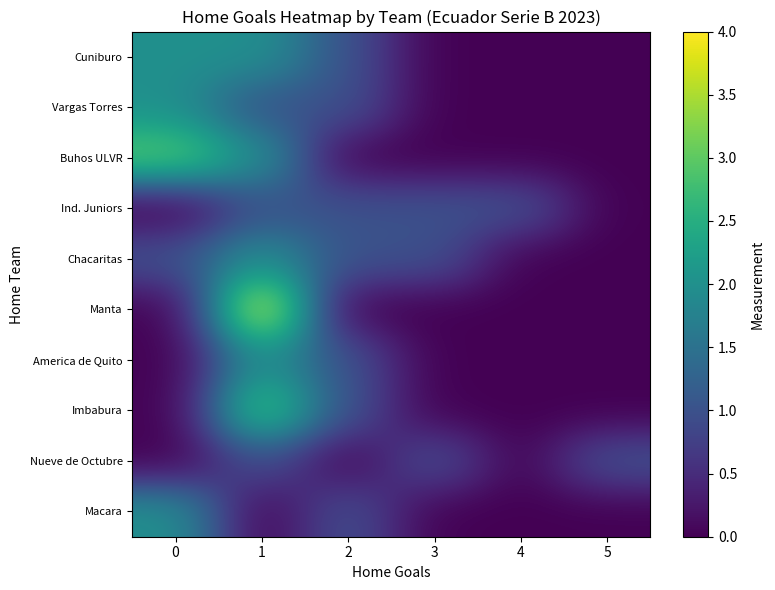

What is the greatest value displayed?

4